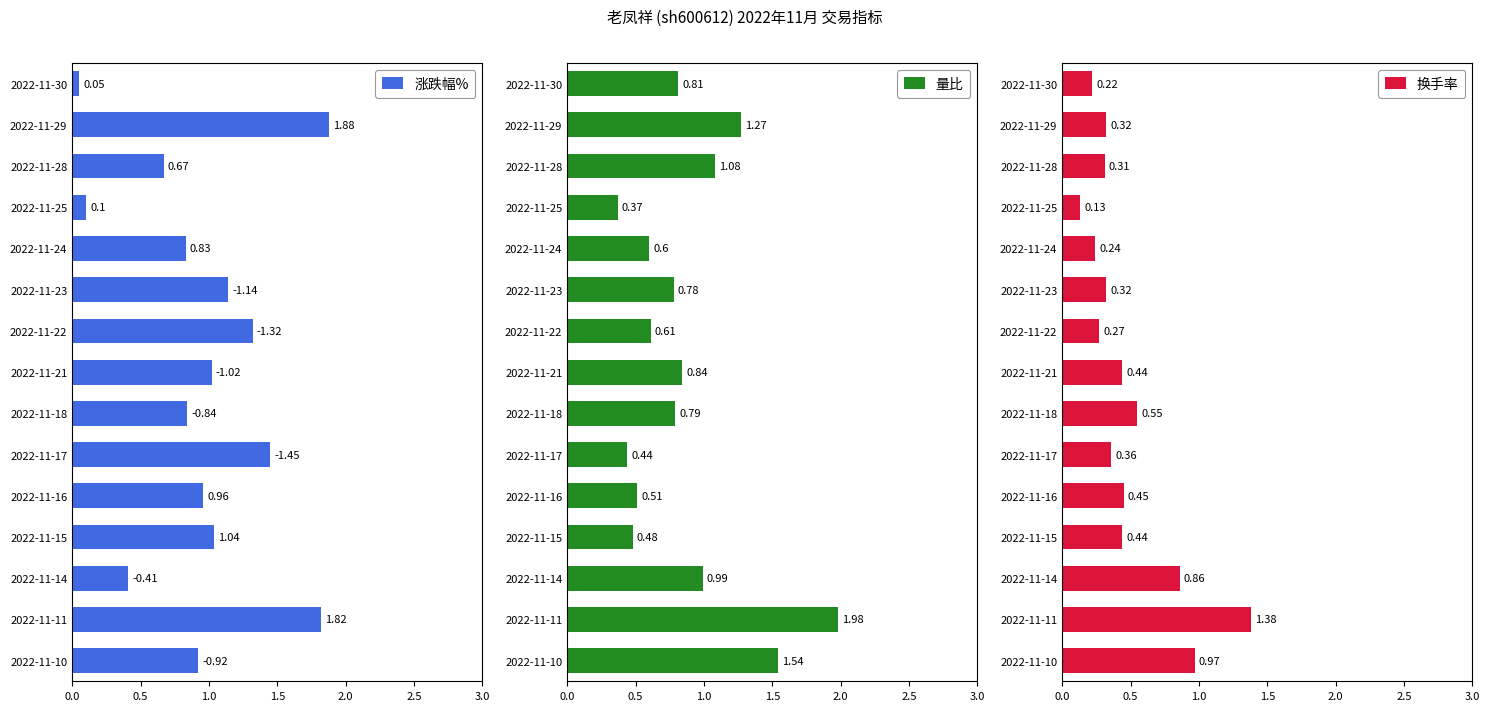

What is the difference between the second highest and second lowest values in the 涨跌幅% series?

1.7